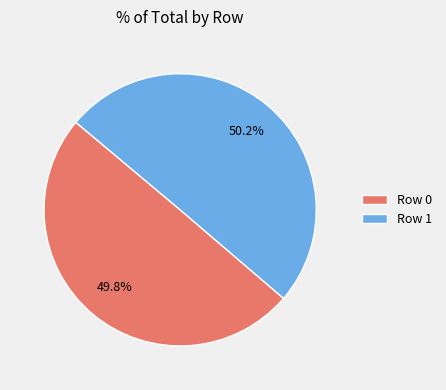

How many slices are in this pie chart?

2